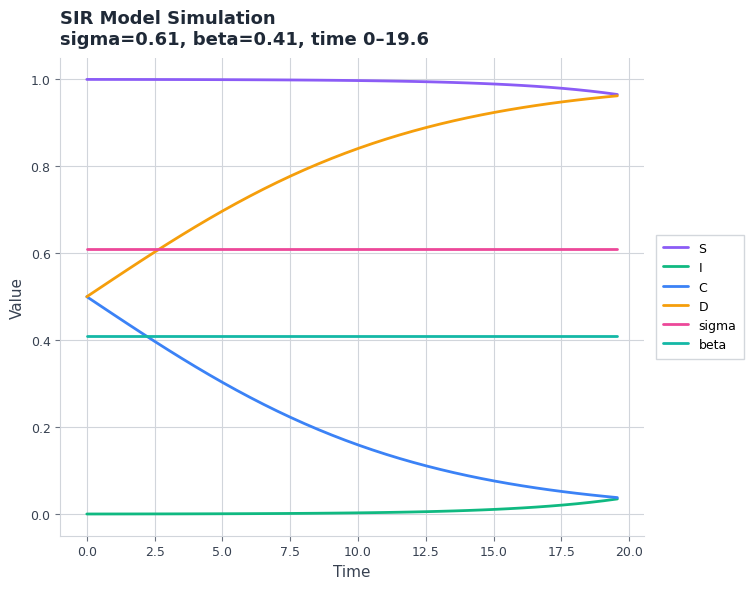

True or false: D and S cross at least once.

False